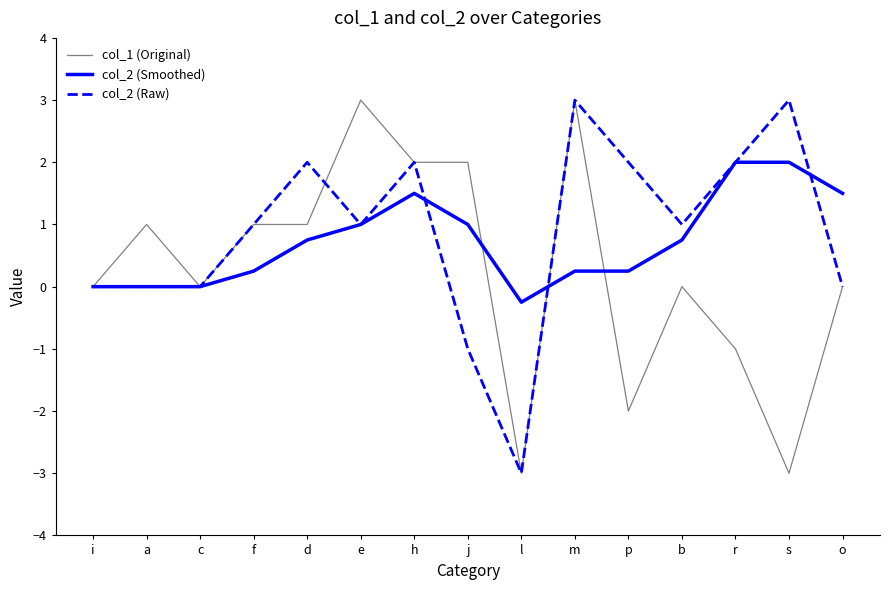

What are all the series names shown in the legend?

col_1 (Original), col_2 (Smoothed), col_2 (Raw)